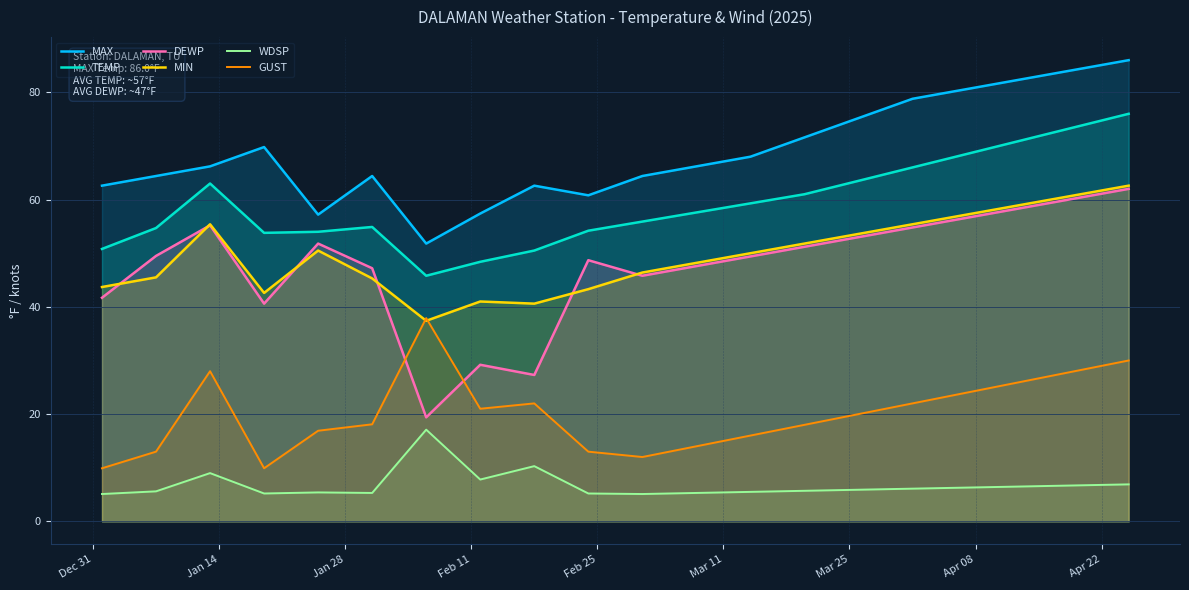

What is the smallest value displayed?

5.1